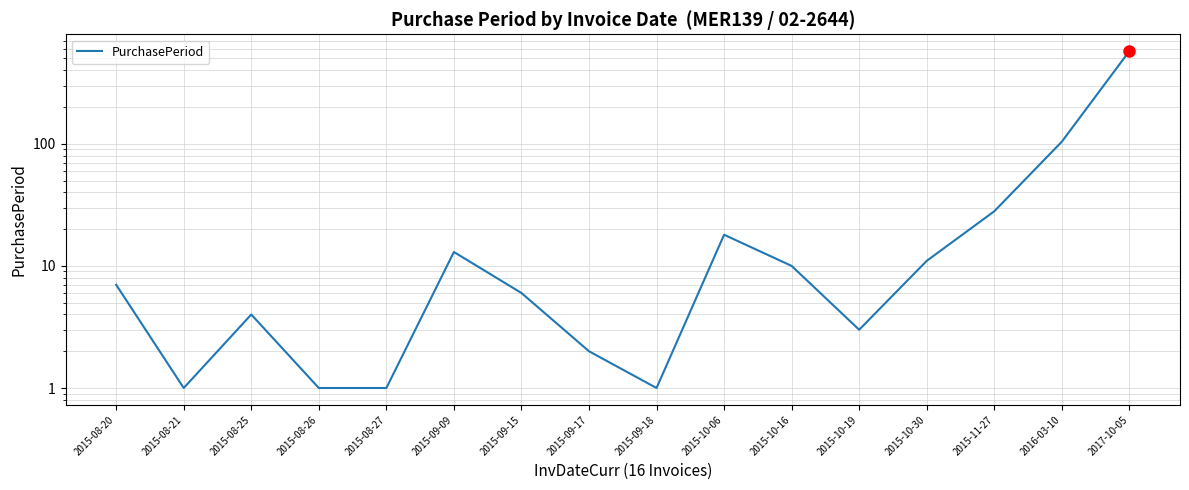

Which category has the lowest value across all series?

2015-08-21